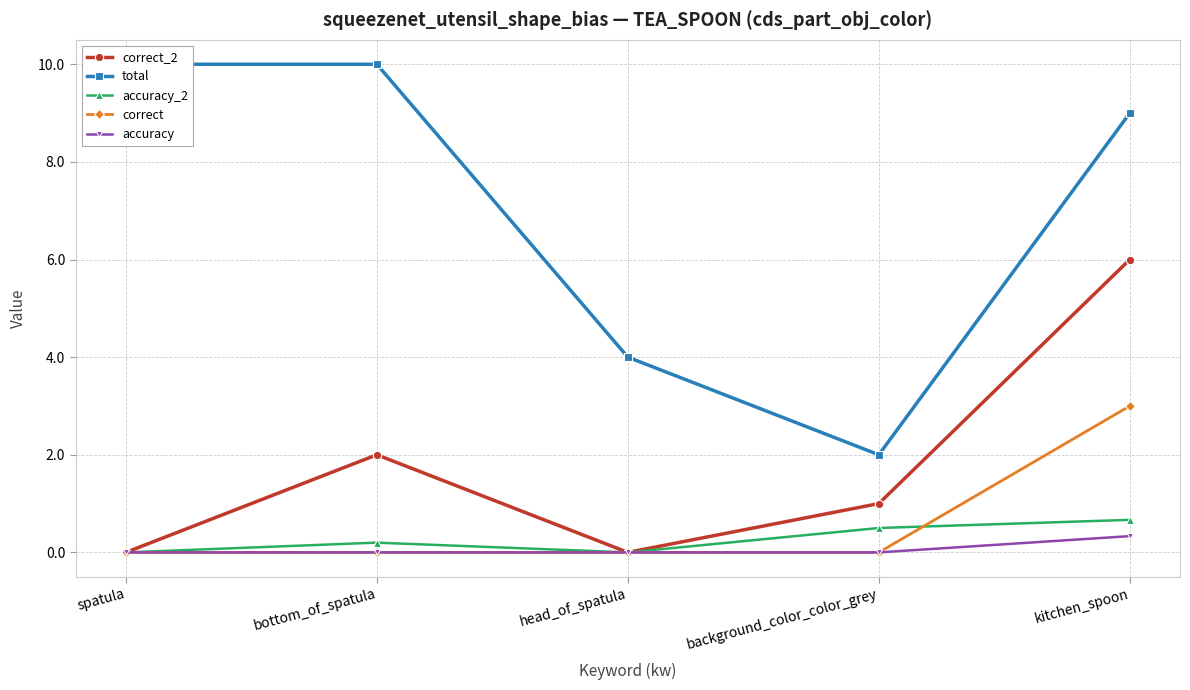

Reading left to right, transcribe all the data shown in this chart.

correct_2: spatula=0.0	bottom_of_spatula=2.0	head_of_spatula=0.0	background_color_color_grey=1.0	kitchen_spoon=6.0
total: spatula=10.0	bottom_of_spatula=10.0	head_of_spatula=4.0	background_color_color_grey=2.0	kitchen_spoon=9.0
accuracy_2: spatula=0.0	bottom_of_spatula=0.2	head_of_spatula=0.0	background_color_color_grey=0.5	kitchen_spoon=0.7
correct: spatula=0.0	bottom_of_spatula=0.0	head_of_spatula=0.0	background_color_color_grey=0.0	kitchen_spoon=3.0
accuracy: spatula=0.0	bottom_of_spatula=0.0	head_of_spatula=0.0	background_color_color_grey=0.0	kitchen_spoon=0.3